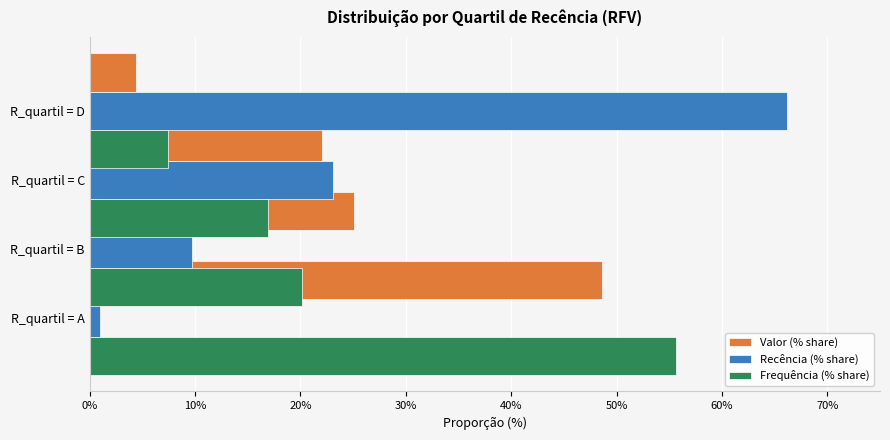

Does the chart contain stacked bars?

No